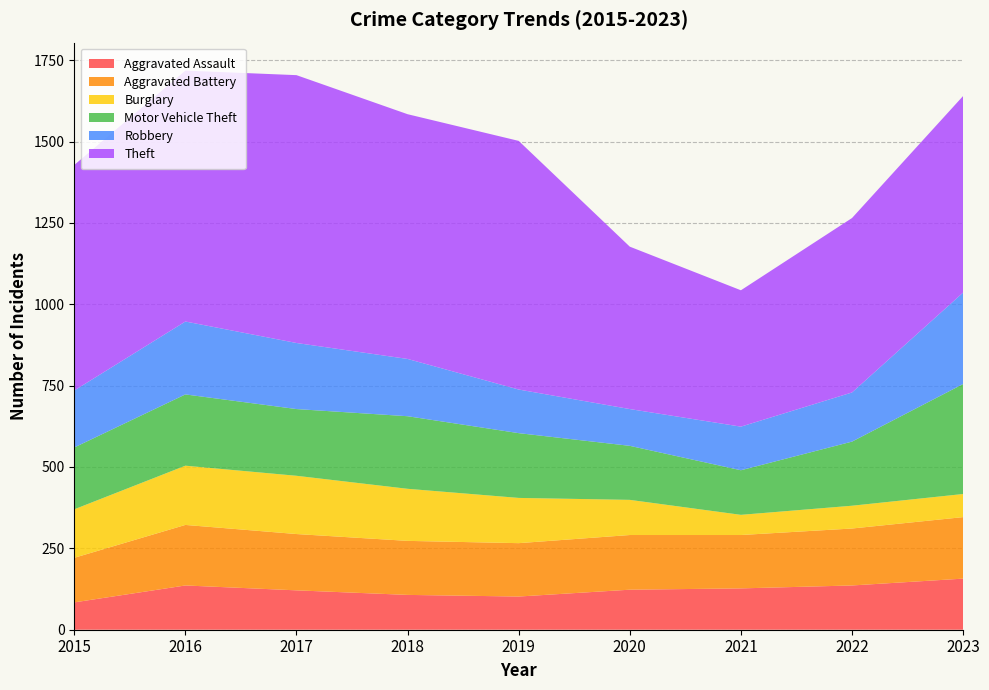

Reading left to right, list all the values displayed in this chart.

Aggravated Assault: 2015=84	2016=136	2017=121	2018=107	2019=102	2020=123	2021=127	2022=136	2023=157
Aggravated Battery: 2015=137	2016=186	2017=173	2018=166	2019=164	2020=168	2021=164	2022=175	2023=189
Burglary: 2015=149	2016=182	2017=179	2018=160	2019=139	2020=108	2021=62	2022=70	2023=71
Motor Vehicle Theft: 2015=190	2016=219	2017=205	2018=223	2019=199	2020=166	2021=137	2022=197	2023=338
Robbery: 2015=175	2016=224	2017=203	2018=176	2019=134	2020=113	2021=134	2022=151	2023=281
Theft: 2015=693	2016=771	2017=823	2018=752	2019=764	2020=499	2021=419	2022=536	2023=604